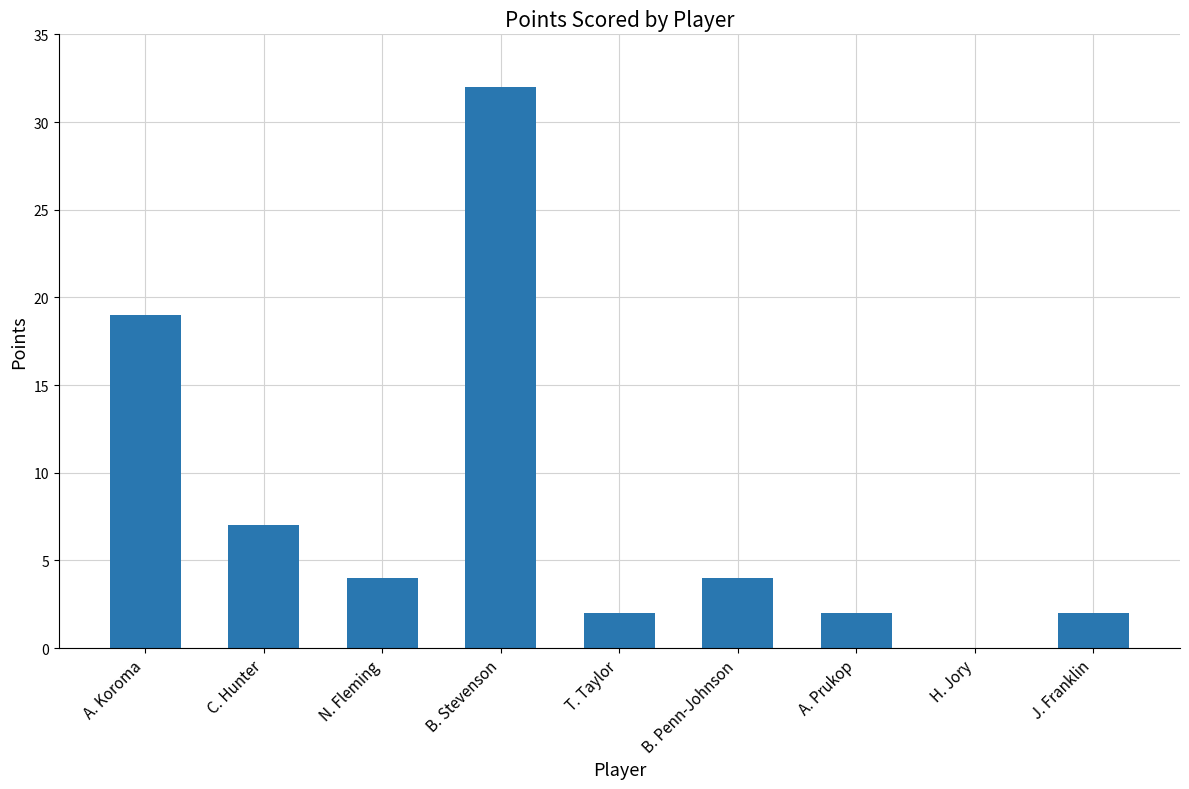

At which label is the value closest to 16?

A. Koroma